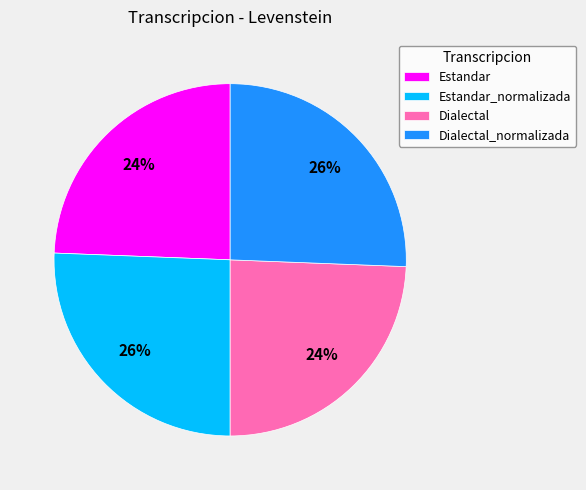

Which has a higher value, Dialectal_normalizada or Dialectal?

Dialectal_normalizada